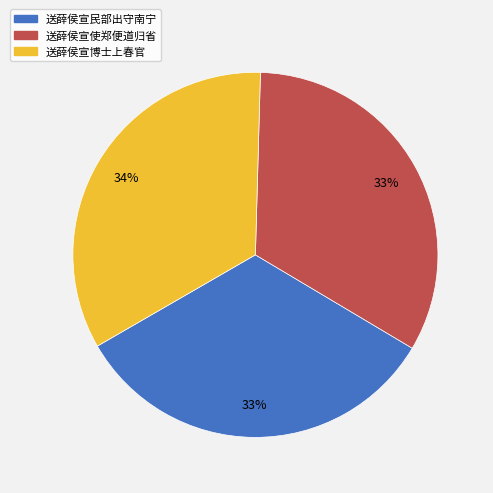

Combined, do 送薛侯宣使郑便道归省 and 送薛侯宣民部出守南宁 account for over 50%?

Yes